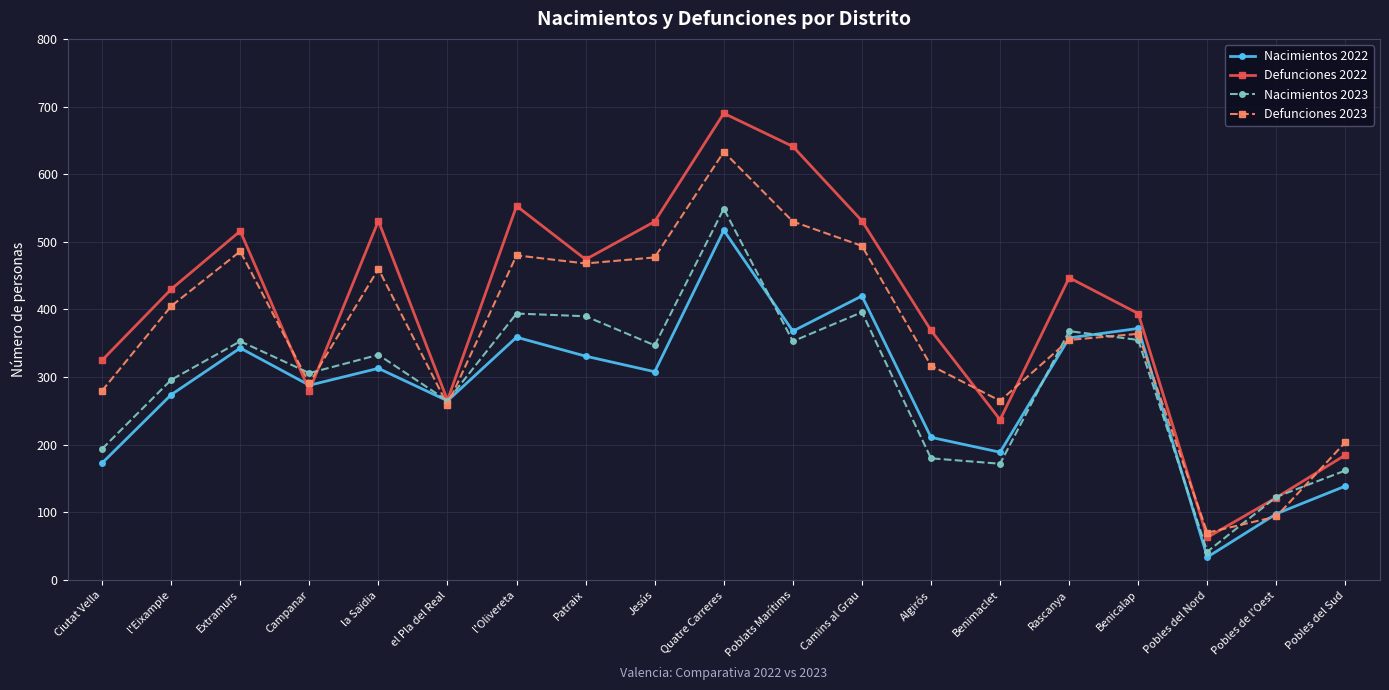

How many interior local valleys does the Nacimientos 2022 series have?

6